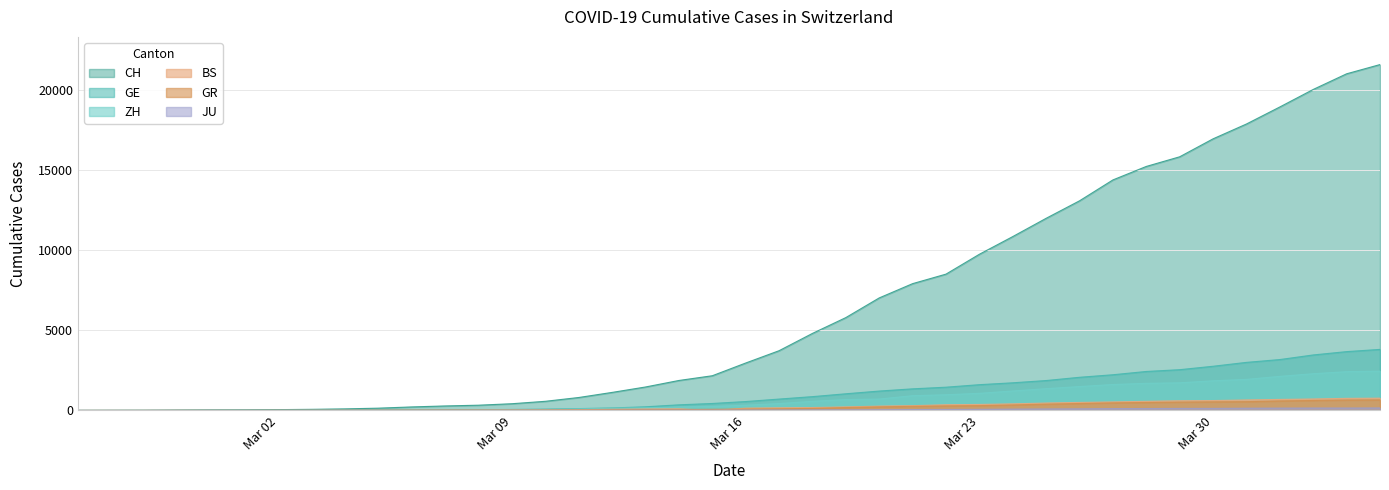

True or false: GE has more than 2 interior local peaks.

False